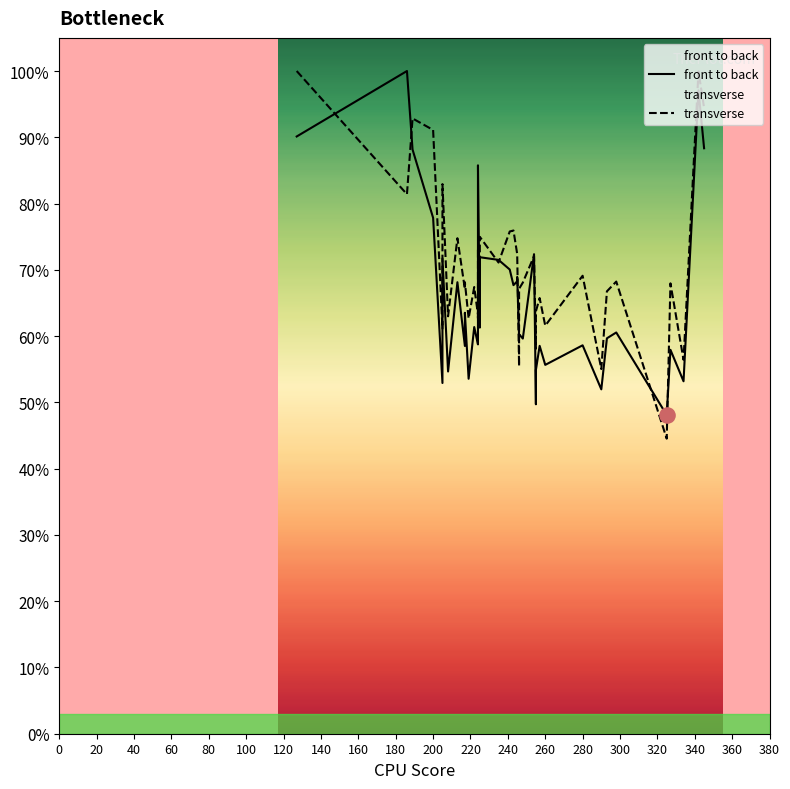

At how many categories does at least one series exceed 0?

40